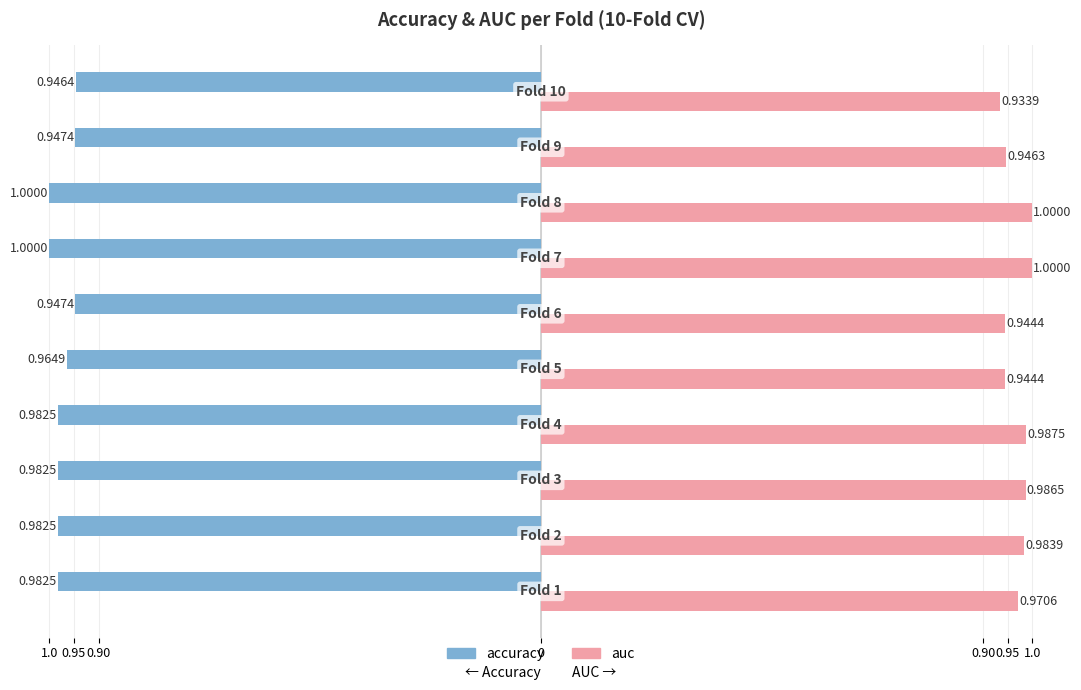

What are all the series names shown in the legend?

accuracy, auc